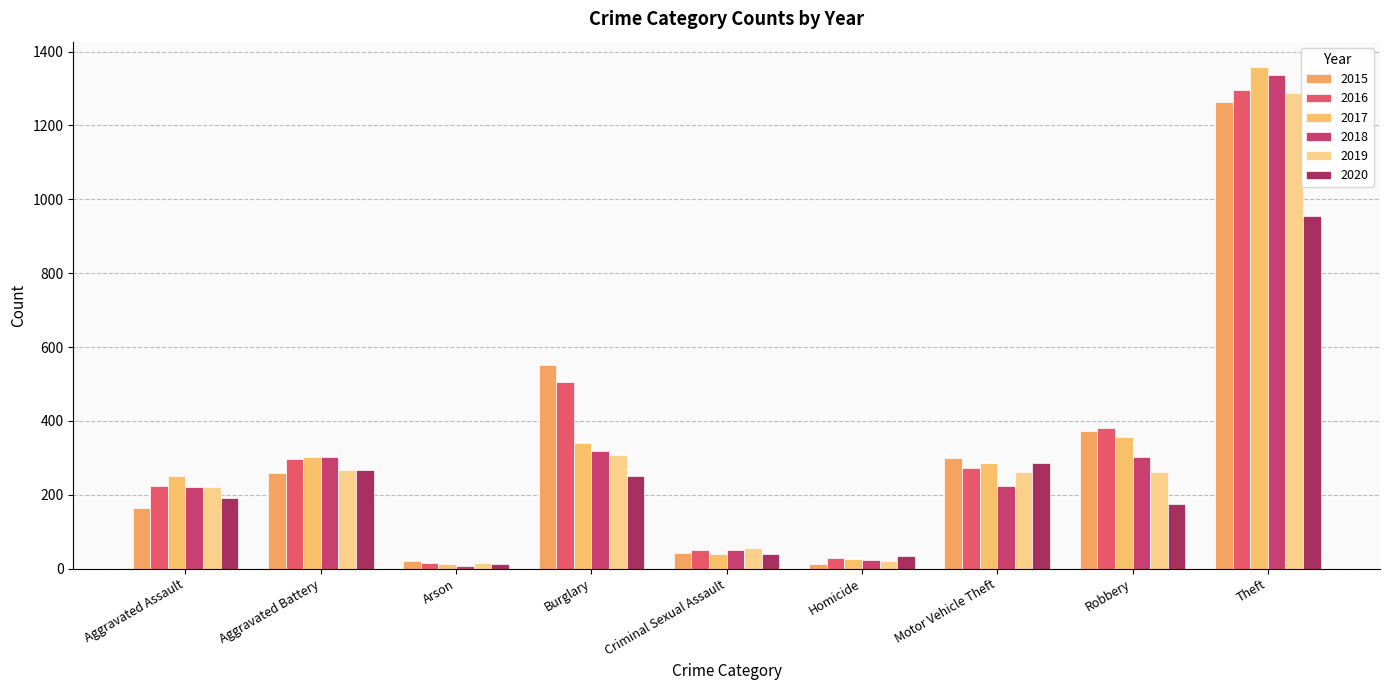

What position from the left is Homicide?

6